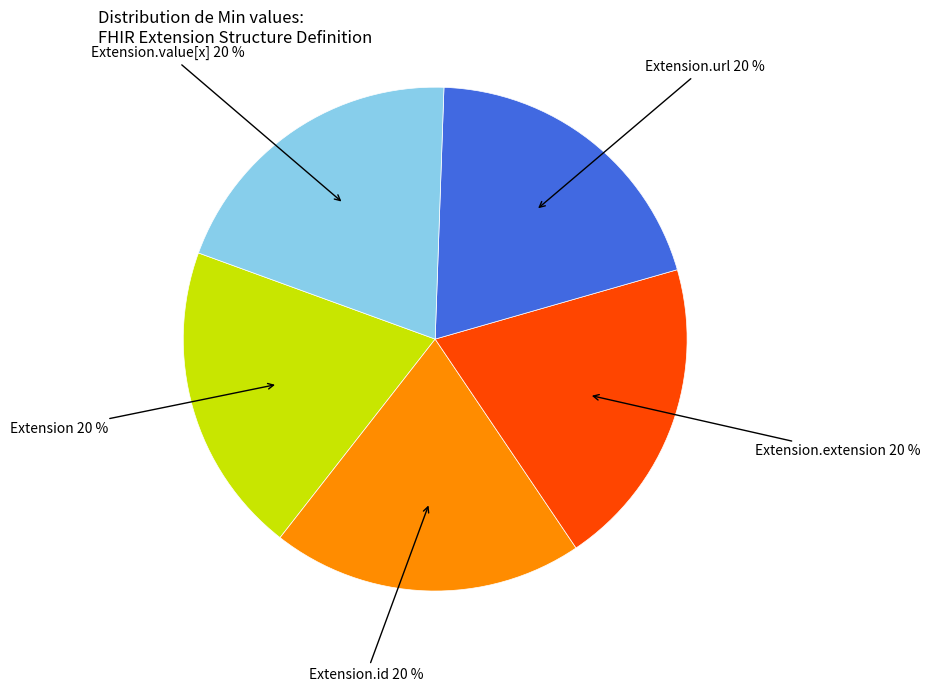

To the nearest percent, what is the average slice percentage?

20%